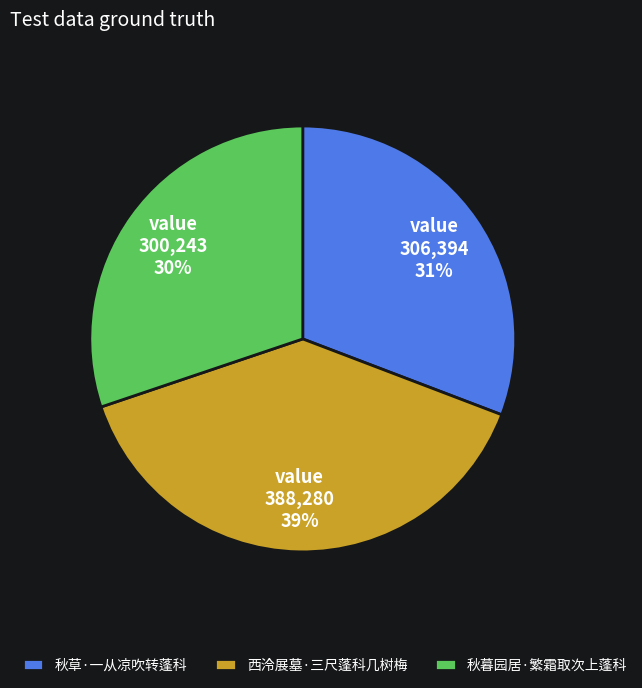

To the nearest percent, what percentage of the pie is 秋暮园居·繁霜取次上蓬科?

30%